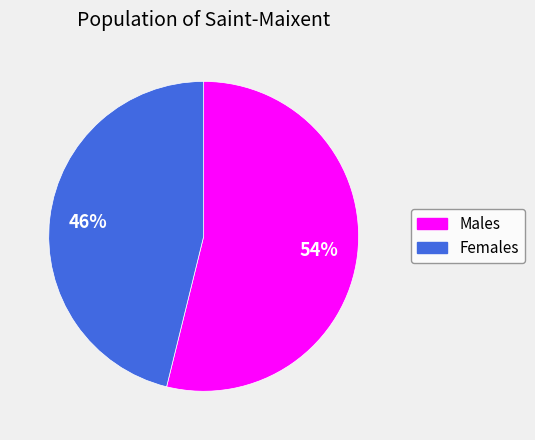

Is there any slice that represents more than half of the pie?

Yes